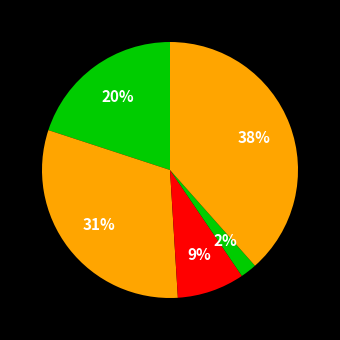

To the nearest percent, what is the average slice percentage?

20%